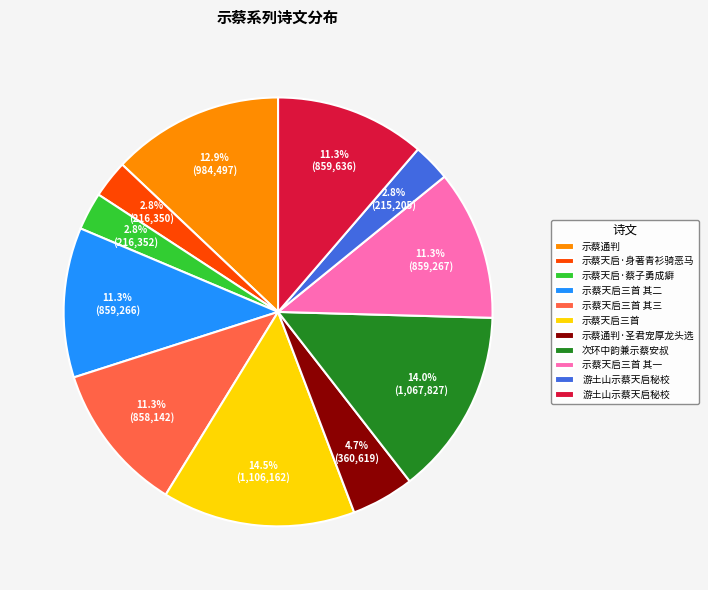

Is there a majority slice in this chart?

No